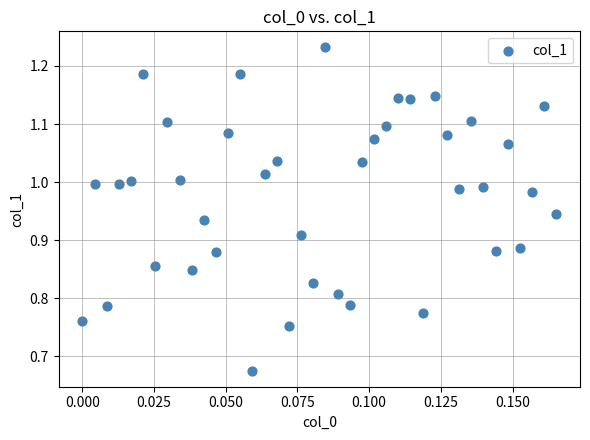

What is the range of Y values (max minus min)?

0.6